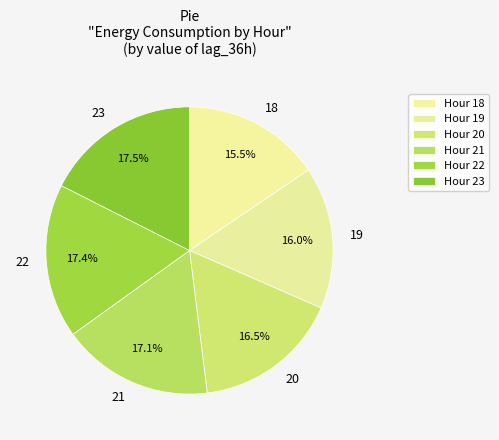

Count the number of slices in the pie.

6